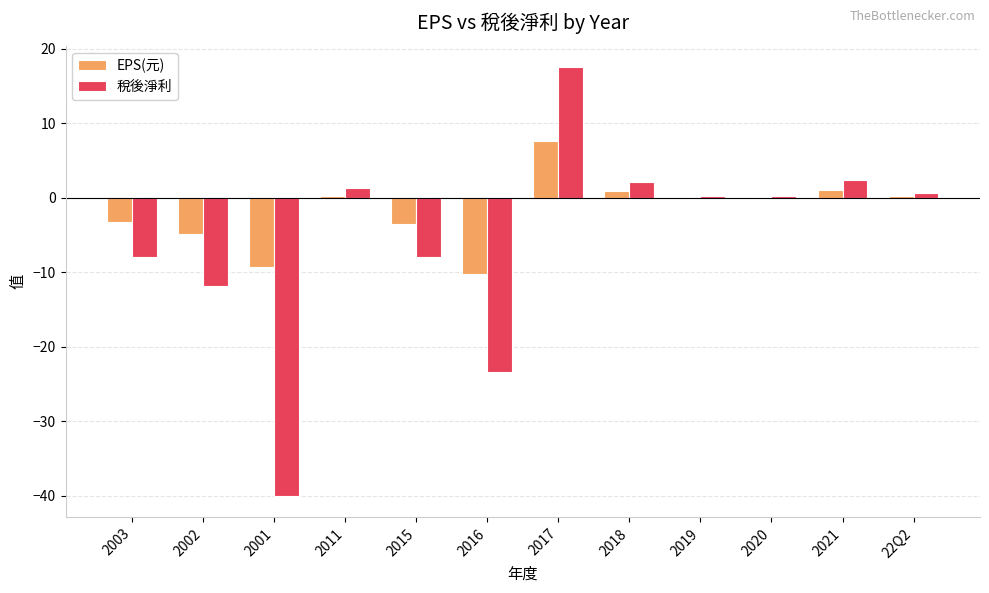

Does the chart contain stacked bars?

No